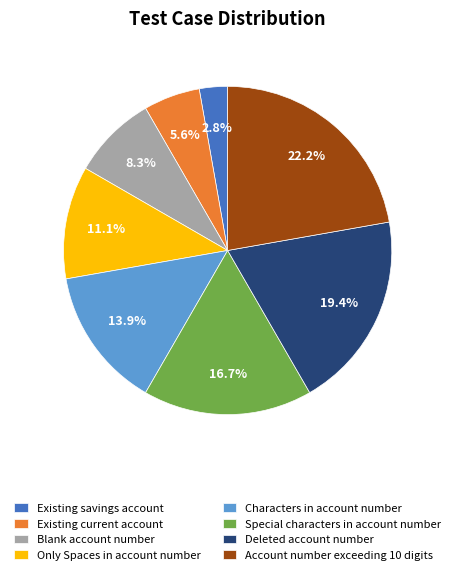

Count the number of slices in the pie.

8